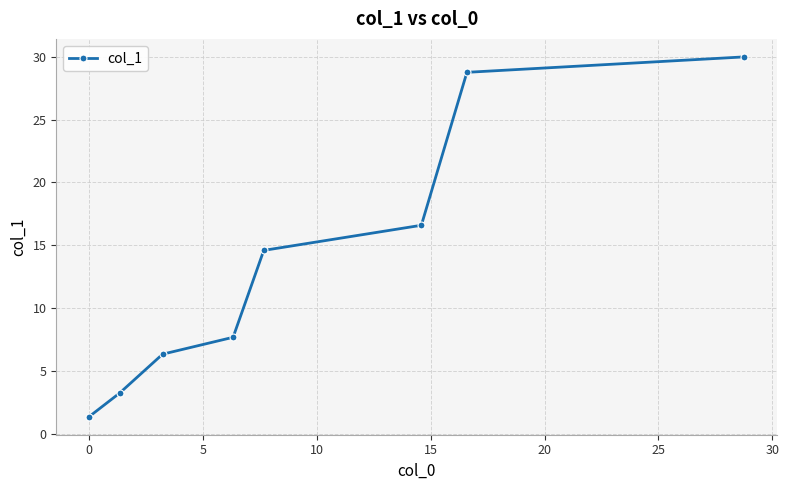

What is the sum of all values?

108.5